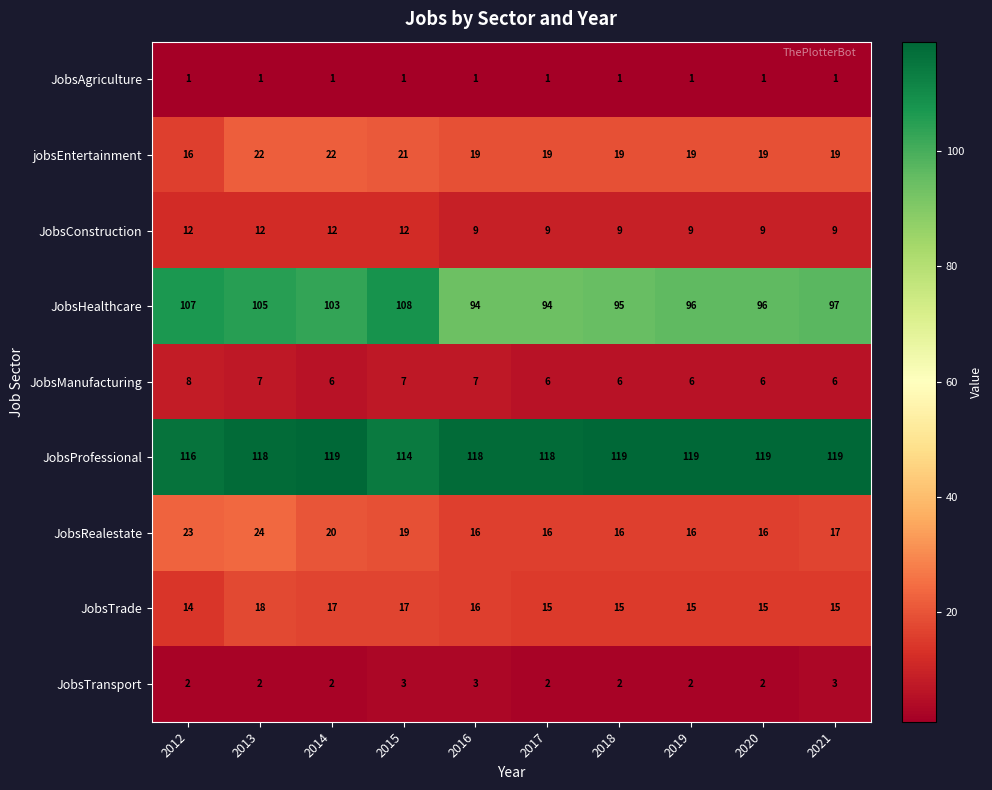

At 2013, list the series in order from largest to smallest.

JobsProfessional, JobsHealthcare, JobsRealestate, jobsEntertainment, JobsTrade, JobsConstruction, JobsManufacturing, JobsTransport, JobsAgriculture